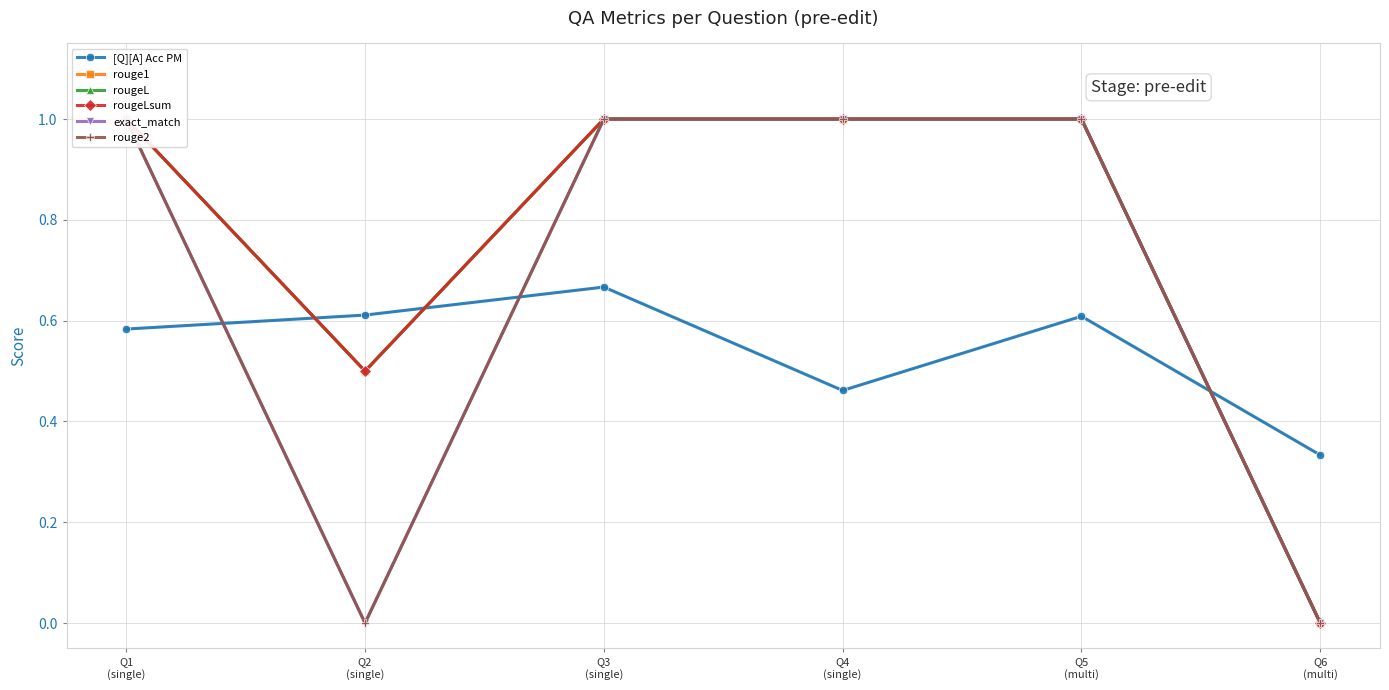

List the labels in order of exact_match value, smallest first.

Q2
(single), Q6
(multi), Q1
(single), Q3
(single), Q4
(single), Q5
(multi)